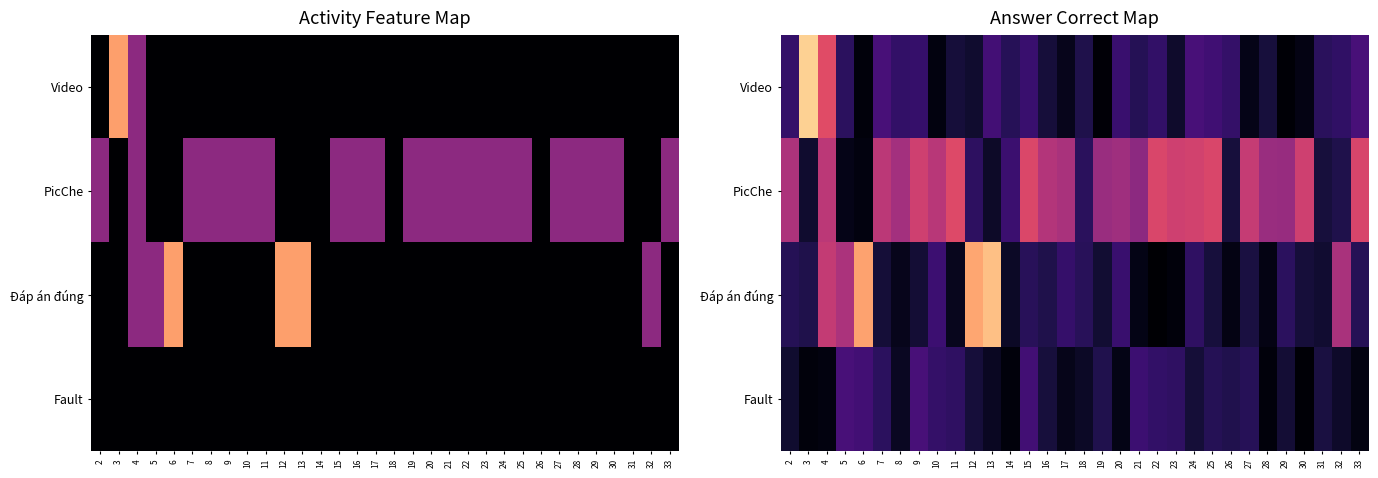

Count the number of data series in this chart.

4